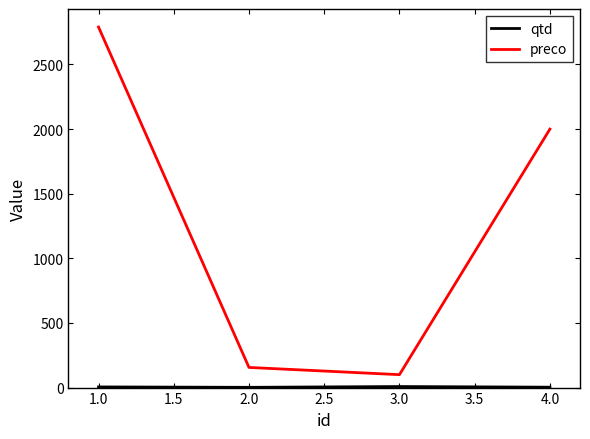

In preco, how many points are lower than both neighbors (excluding endpoints)?

1